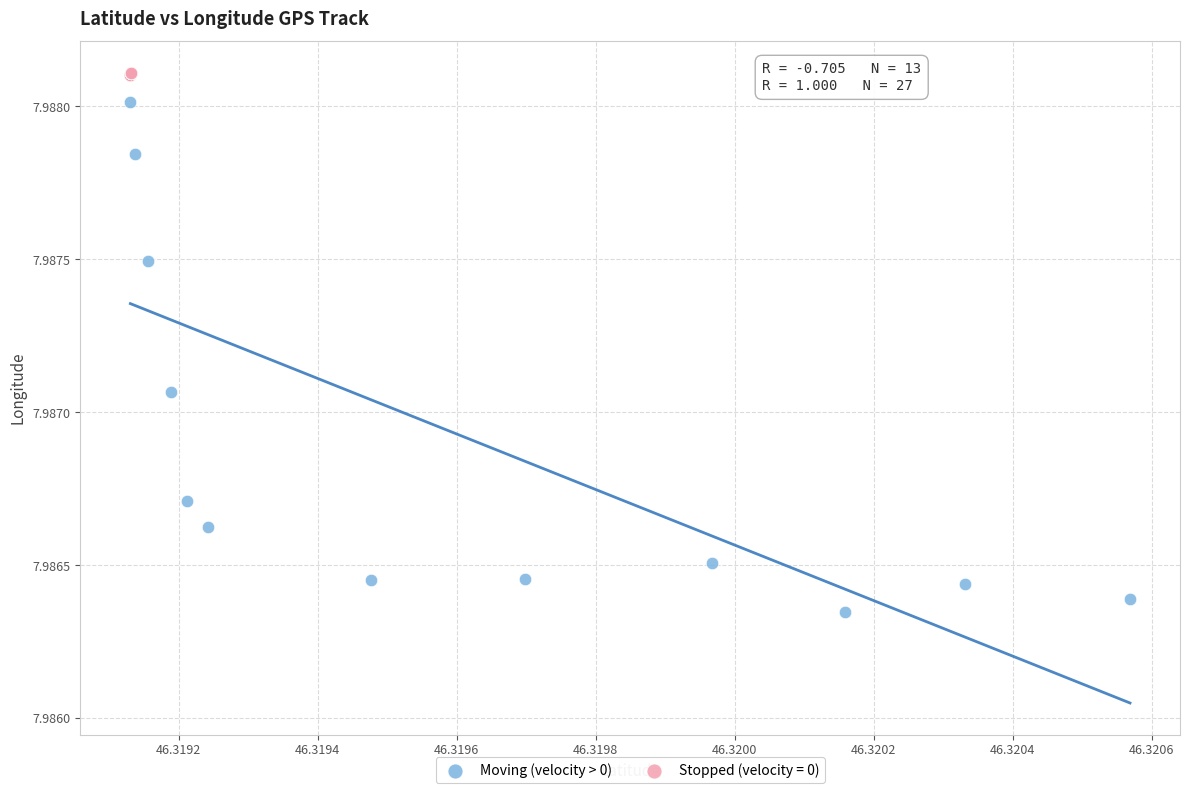

Which series has the widest spread of Y values?

Moving (velocity > 0)